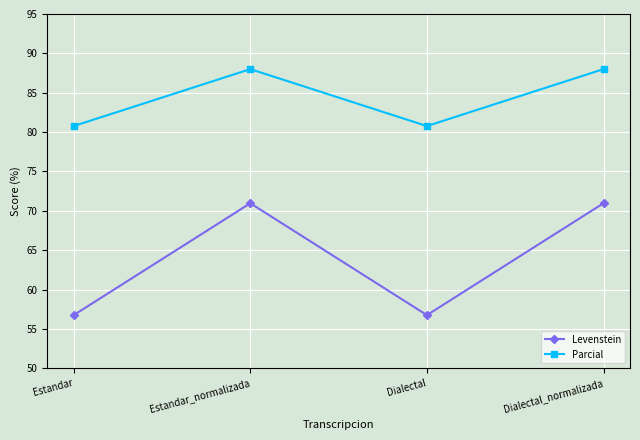

What is the difference between the highest and lowest values at Estandar_normalizada?

17.0